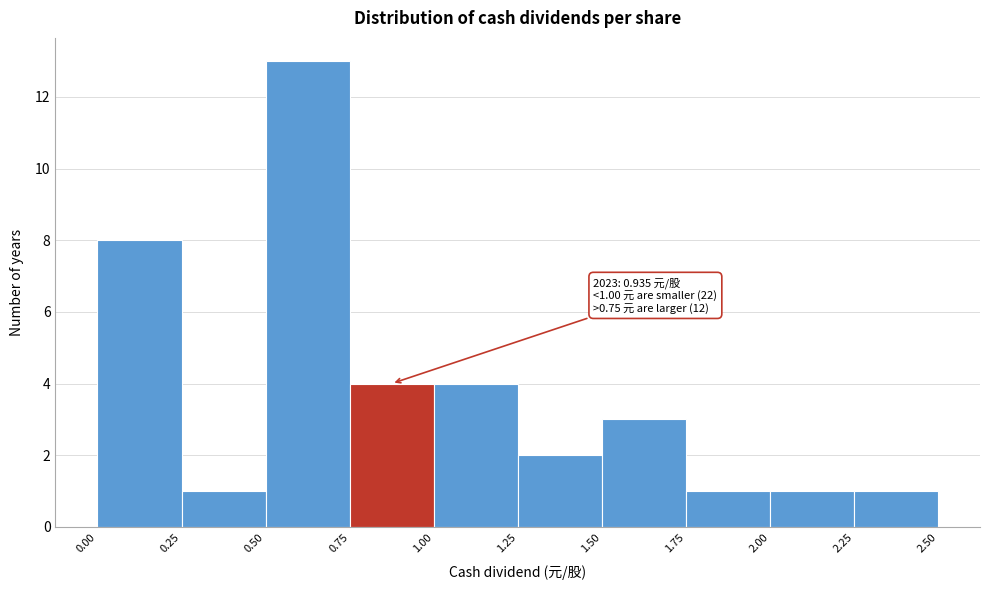

Over which range of the x-axis is the bar tallest?

0.50 to 0.75